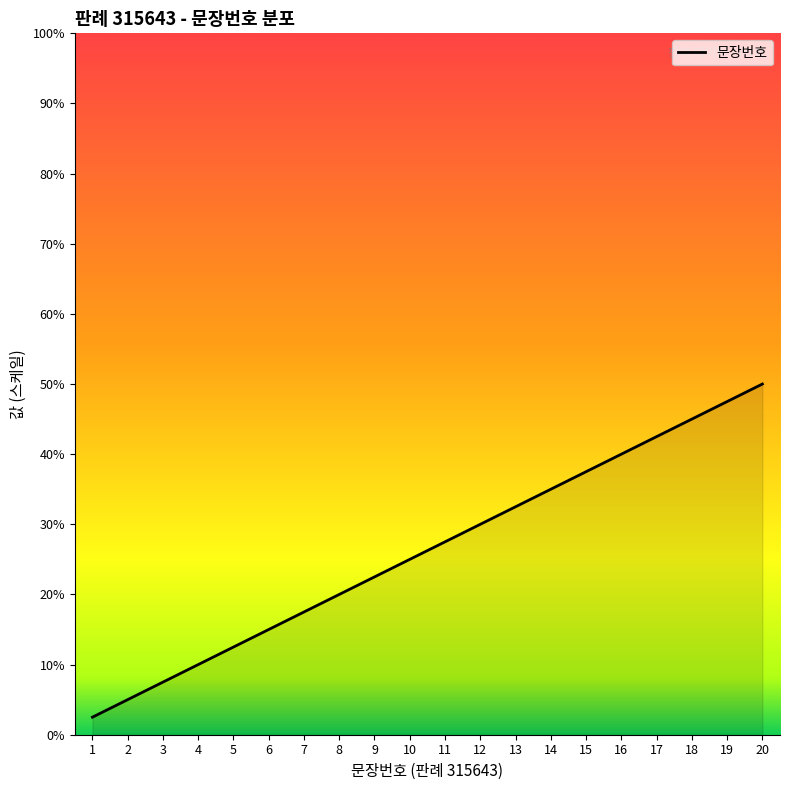

Does the chart display data point markers on the line(s)?

No